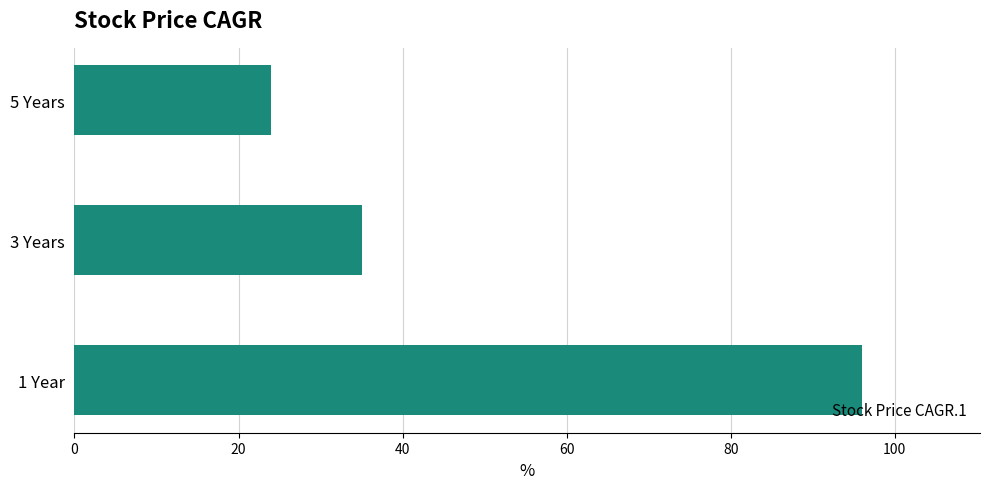

Rank the categories by value from highest to lowest.

1 Year, 3 Years, 5 Years